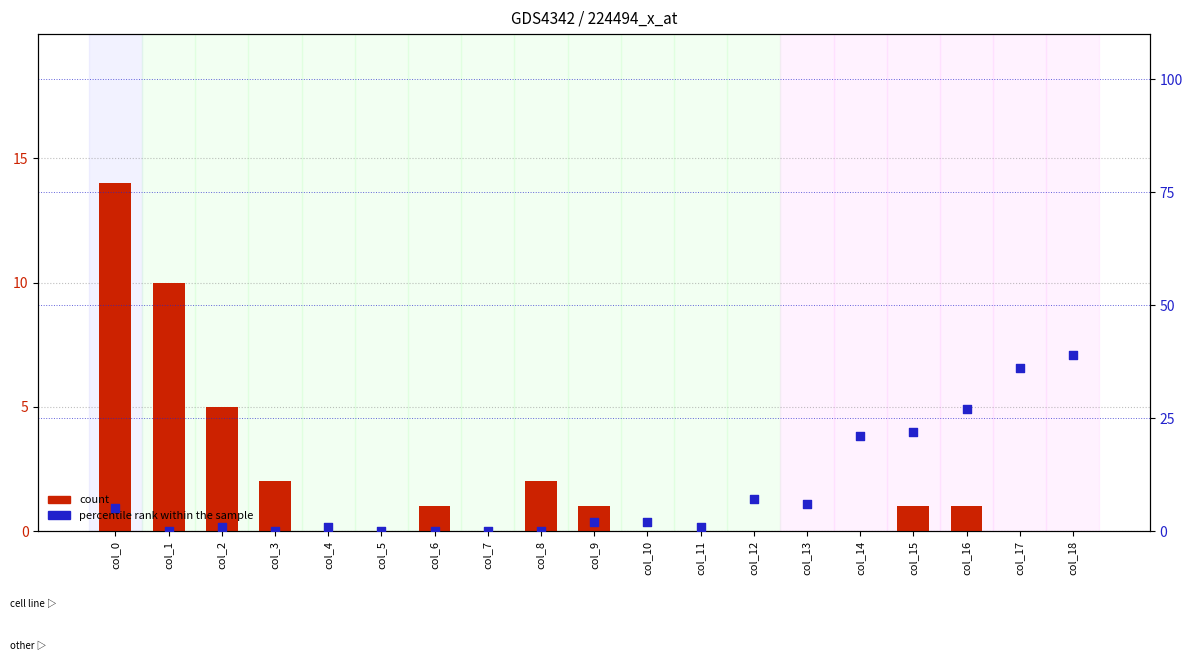

What is the total value across all series at col_18?

39